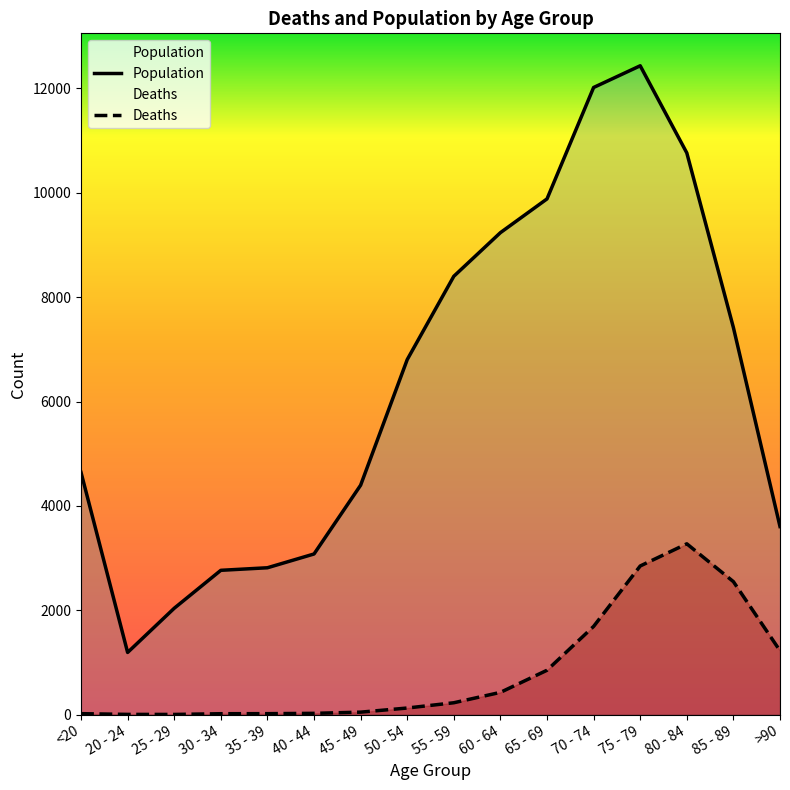

Reading left to right, list all the values displayed in this chart.

Deaths: 18	4	3	17	18	24	47	126	227	426	850	1690	2848	3273	2548	1224
Population: 4641	1191	2038	2765	2814	3078	4396	6803	8400	9236	9883	12018	12434	10764	7417	3604